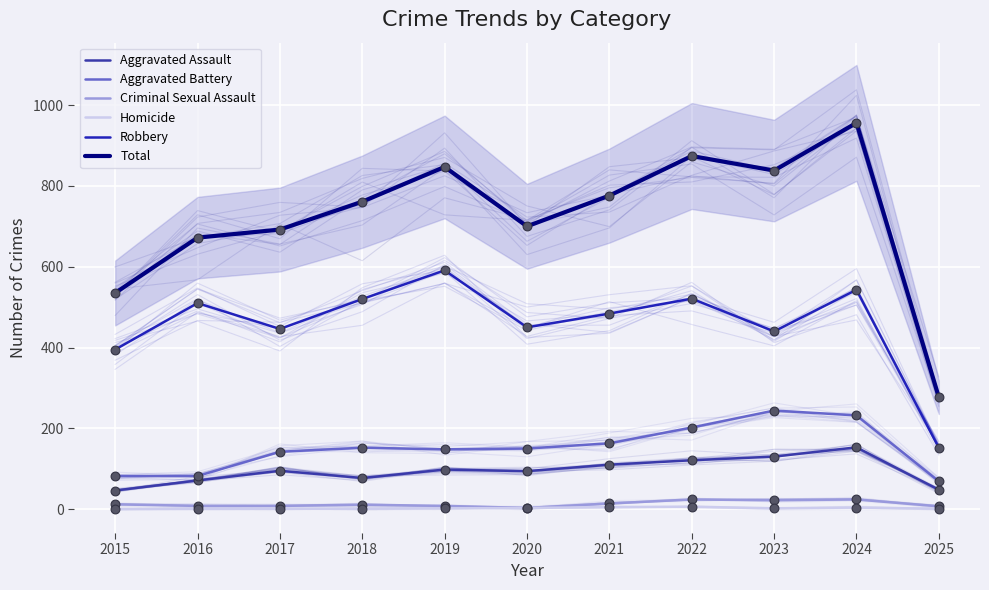

Which series contains the highest Y value?

Total